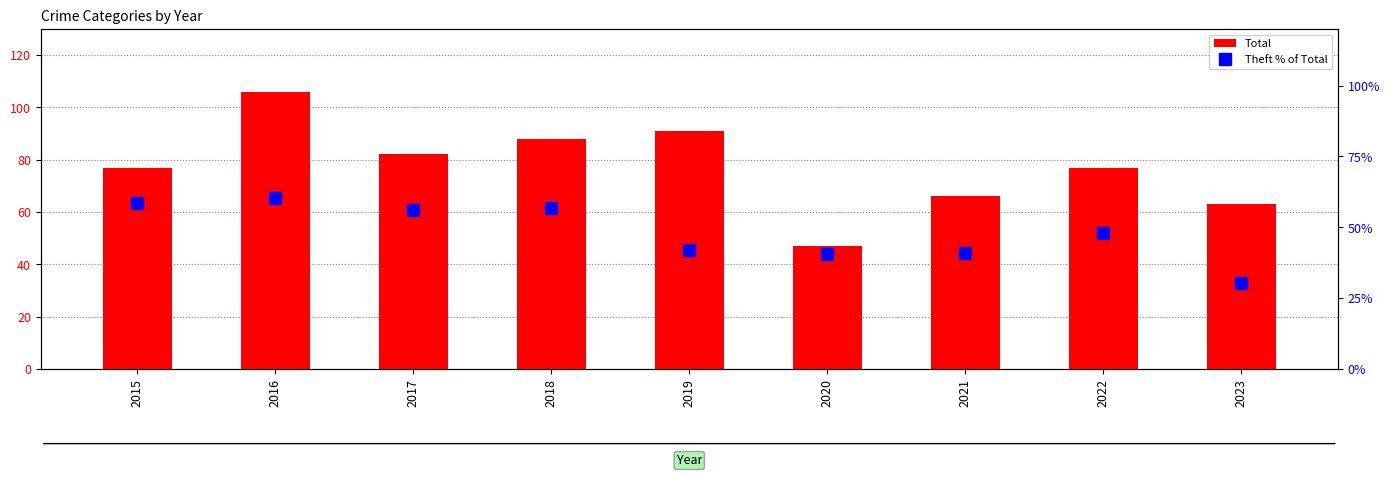

How many data points in Total are less than 77?

3